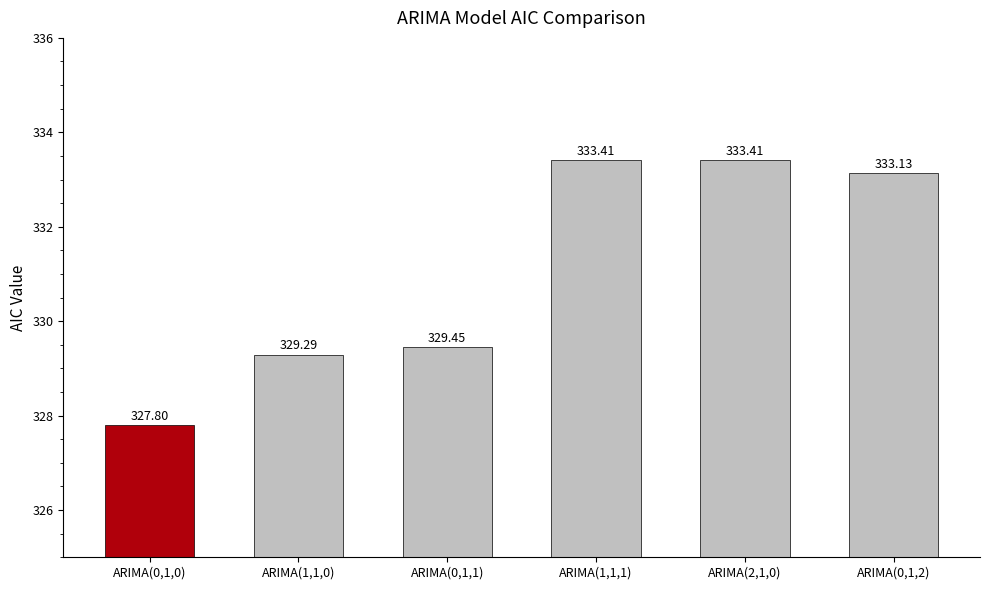

Count the number of values greater than 333.

3